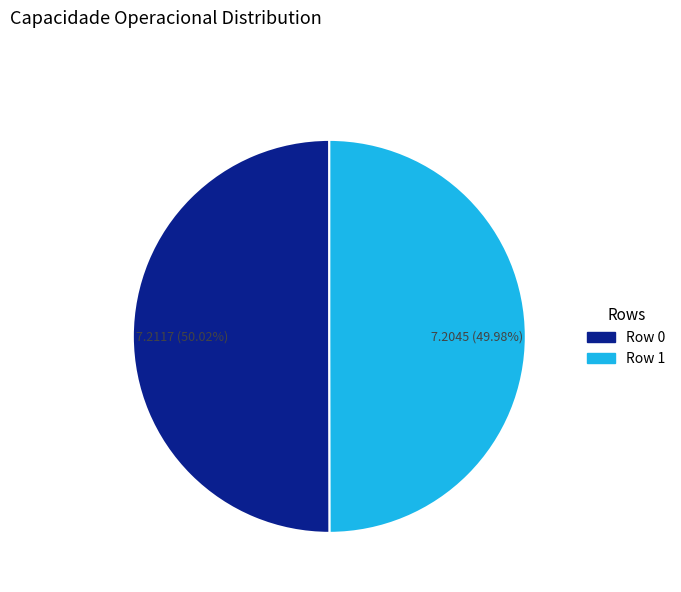

To the nearest percent, what is the average slice percentage?

50%